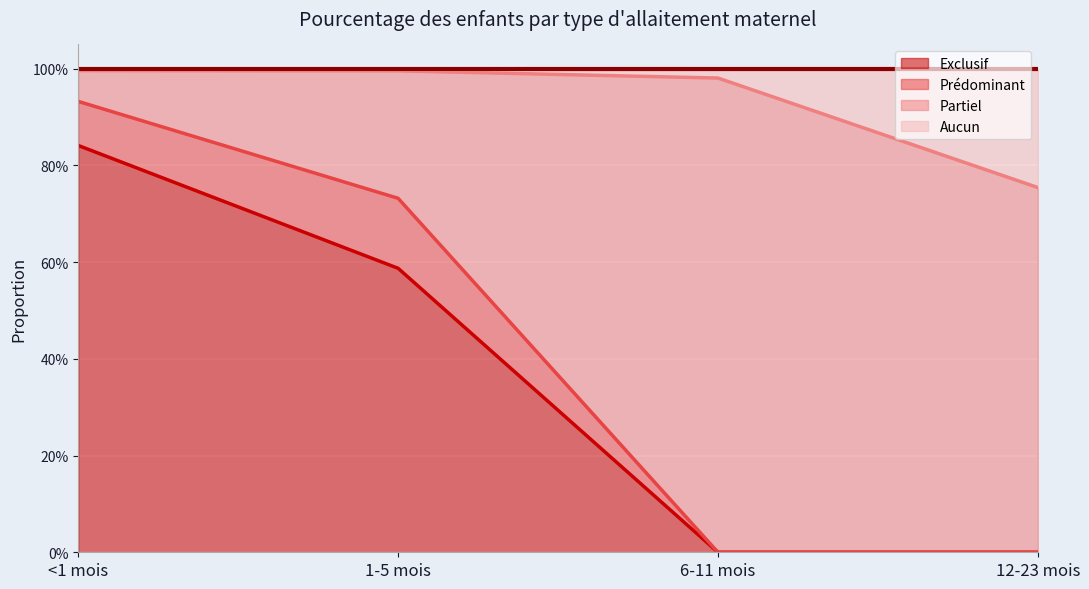

What is the difference between the Aucun values at 6-11 mois and 12-23 mois?

0.2